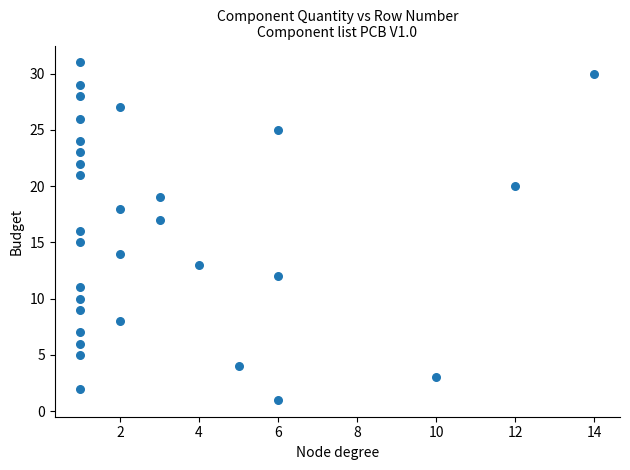

What is the range of X values (max minus min)?

13